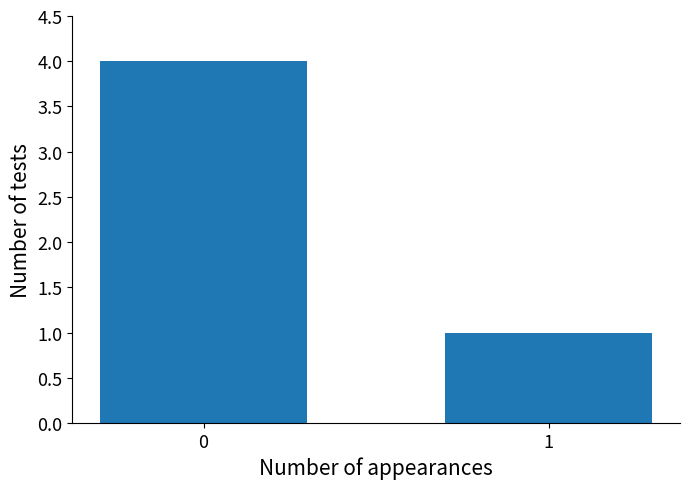

What is the ratio of the value at 0 to the value at 1?

4.0